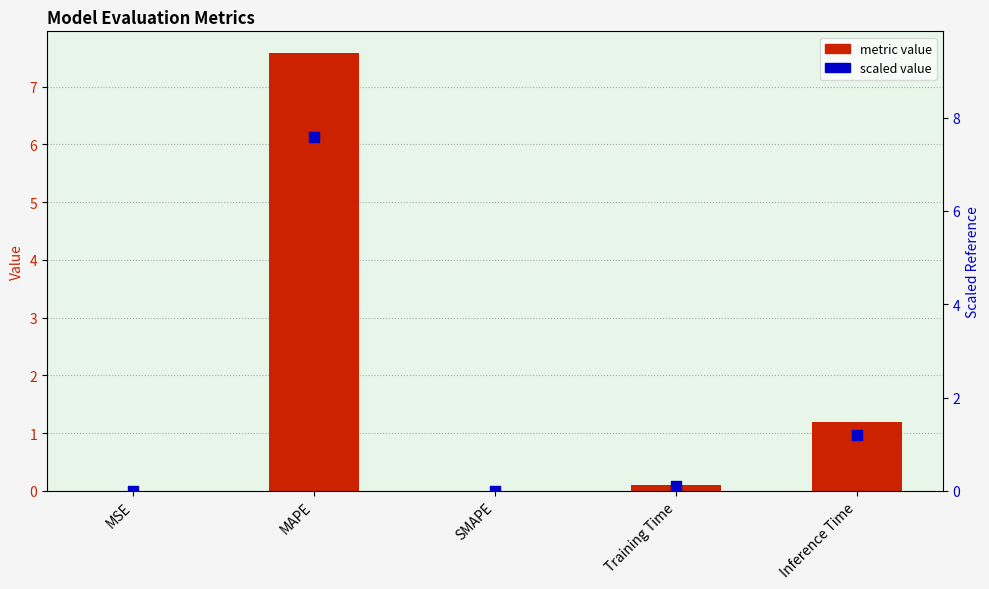

At which category is the sum across all series the highest?

MAPE